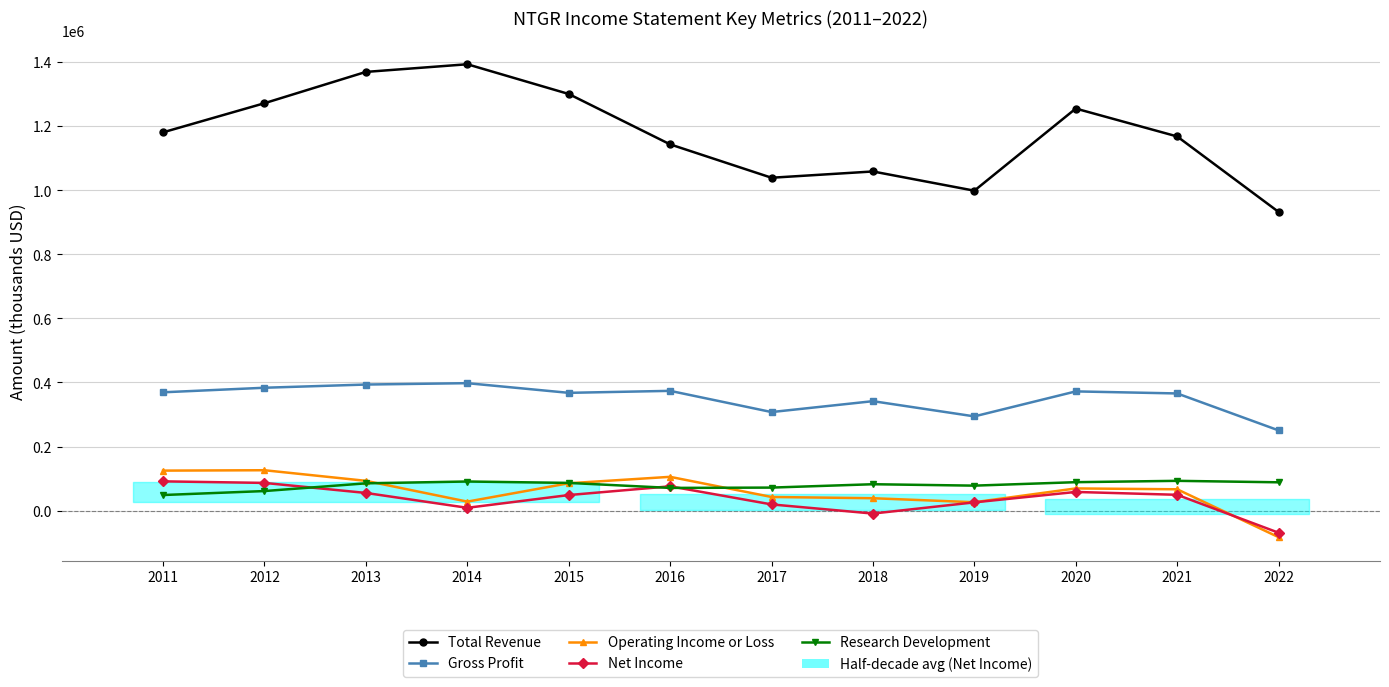

Reading left to right, transcribe all the data shown in this chart.

Total Revenue: 2011=1181000	2012=1271900	2013=1369600	2014=1393500	2015=1300700	2016=1143400	2017=1039200	2018=1058800	2019=998800	2020=1255200	2021=1168100	2022=932500
Gross Profit: 2011=369400	2012=383600	2013=393600	2014=397900	2015=367700	2016=373900	2017=307700	2018=341700	2019=294200	2020=372200	2021=365800	2022=250500
Operating Income or Loss: 2011=124900	2012=126100	2013=93000	2014=28100	2015=85400	2016=105500	2017=42600	2018=38700	2019=26200	2020=69300	2021=66600	2022=-82900
Net Income: 2011=91400	2012=86500	2013=55200	2014=8800	2015=48600	2016=75900	2017=19400	2018=-9200	2019=25800	2020=58300	2021=49400	2022=-69000
Research Development: 2011=48700	2012=61100	2013=85200	2014=90900	2015=86500	2016=70900	2017=71900	2018=82400	2019=78000	2020=88800	2021=93000	2022=88400